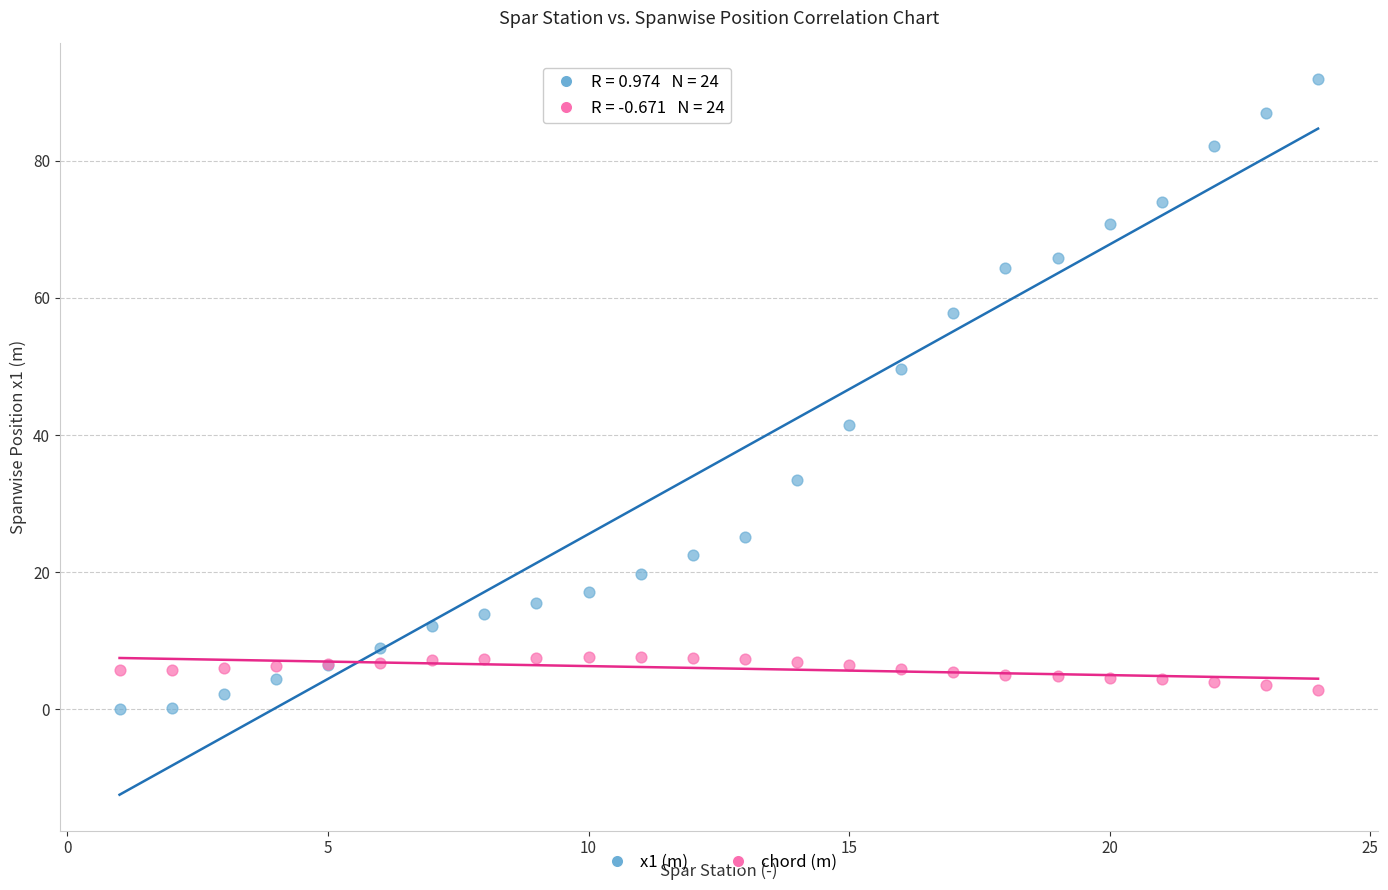

What is the X range (max minus min) for the scatter plot?

23.0